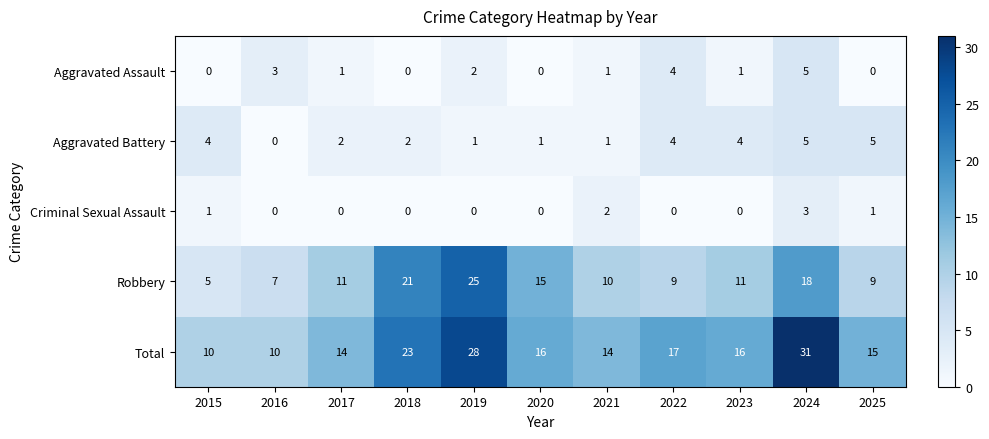

Read the Aggravated Assault value at 2024.

5